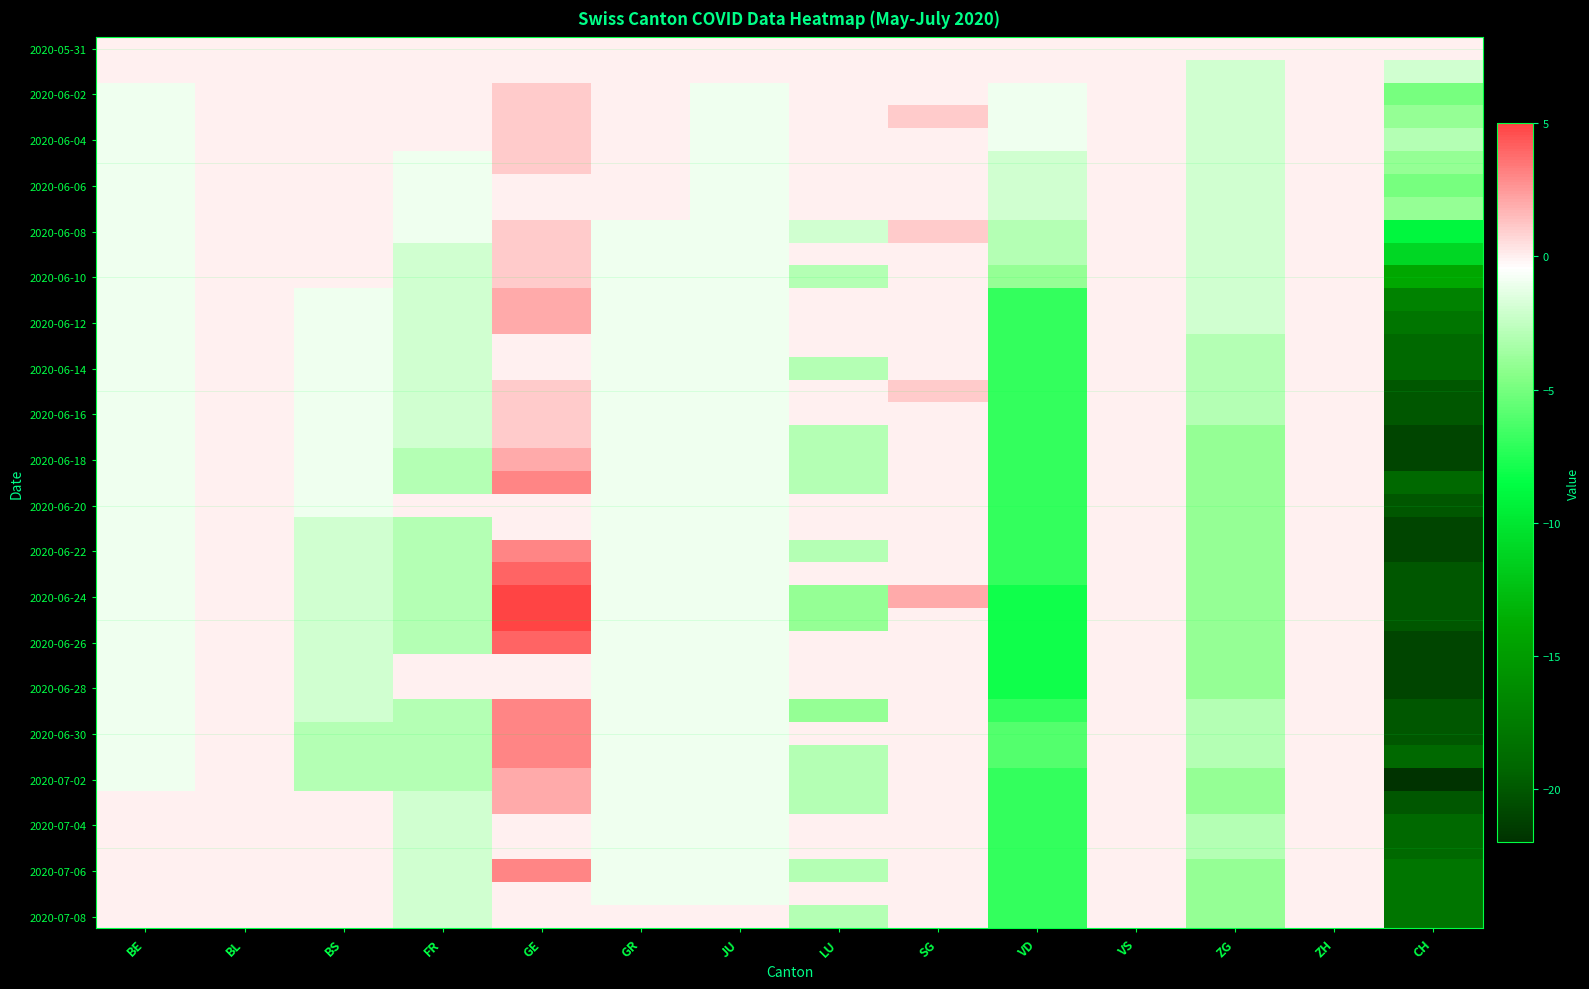

Which category has the lowest value across all series?

CH